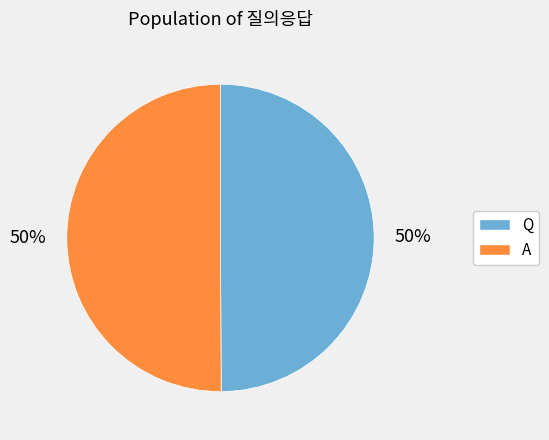

To the nearest percent, what percentage of the pie is A?

50%